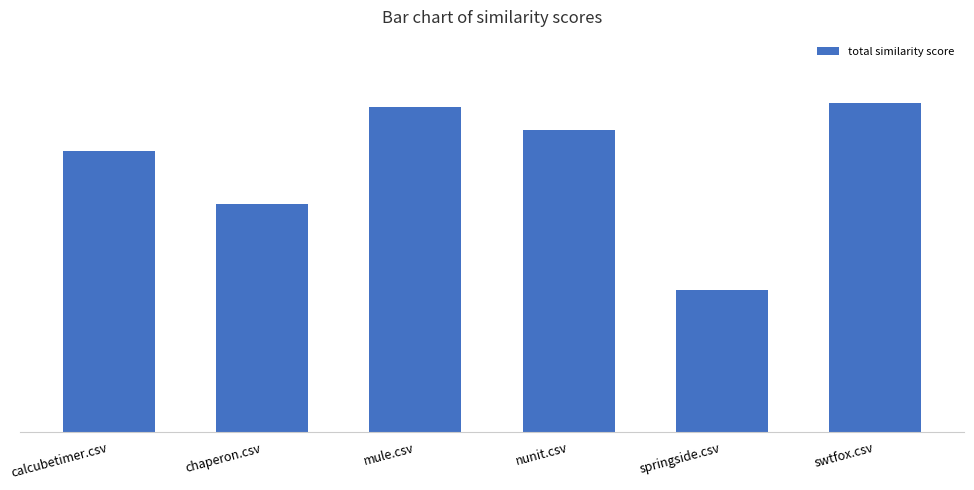

What is the greatest value displayed?

2.3